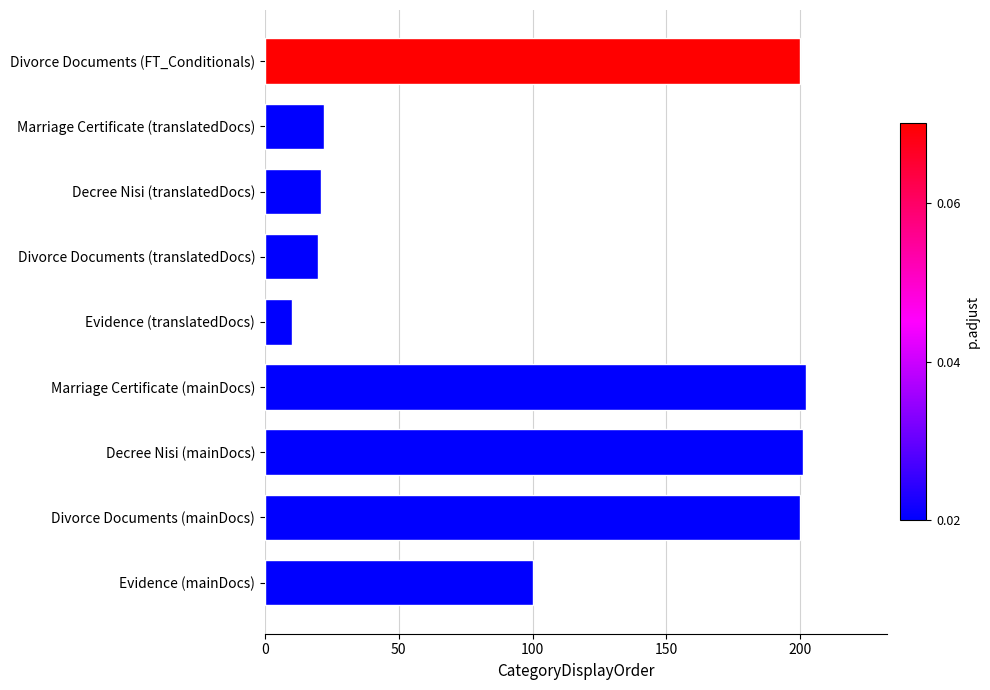

What is the difference between the maximum and minimum values?

192